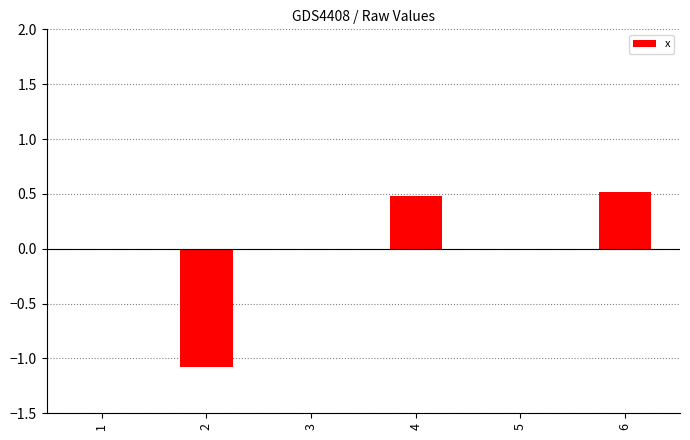

Reading right to left, what are all the values shown in this chart?

0.5	0.0	0.5	0.0	-1.1	0.0